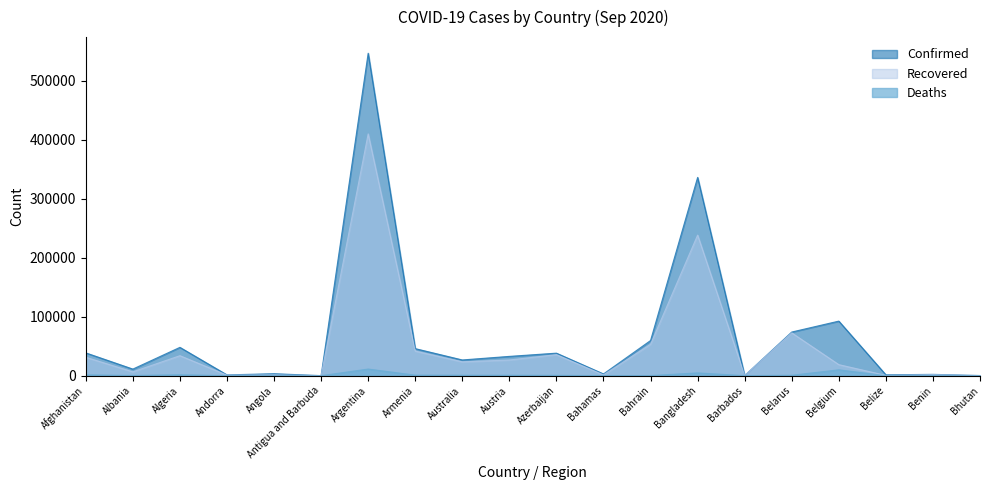

What position from the left is Armenia?

8